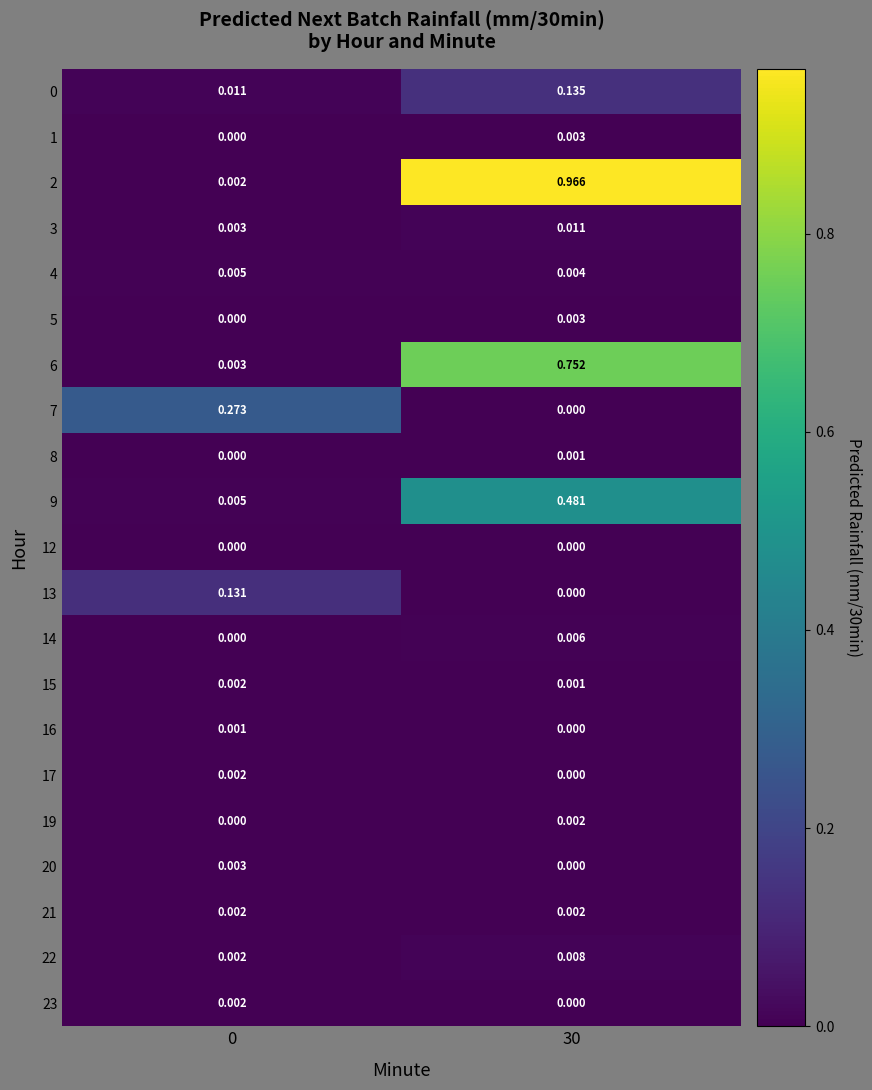

How many distinct data groups are displayed?

21